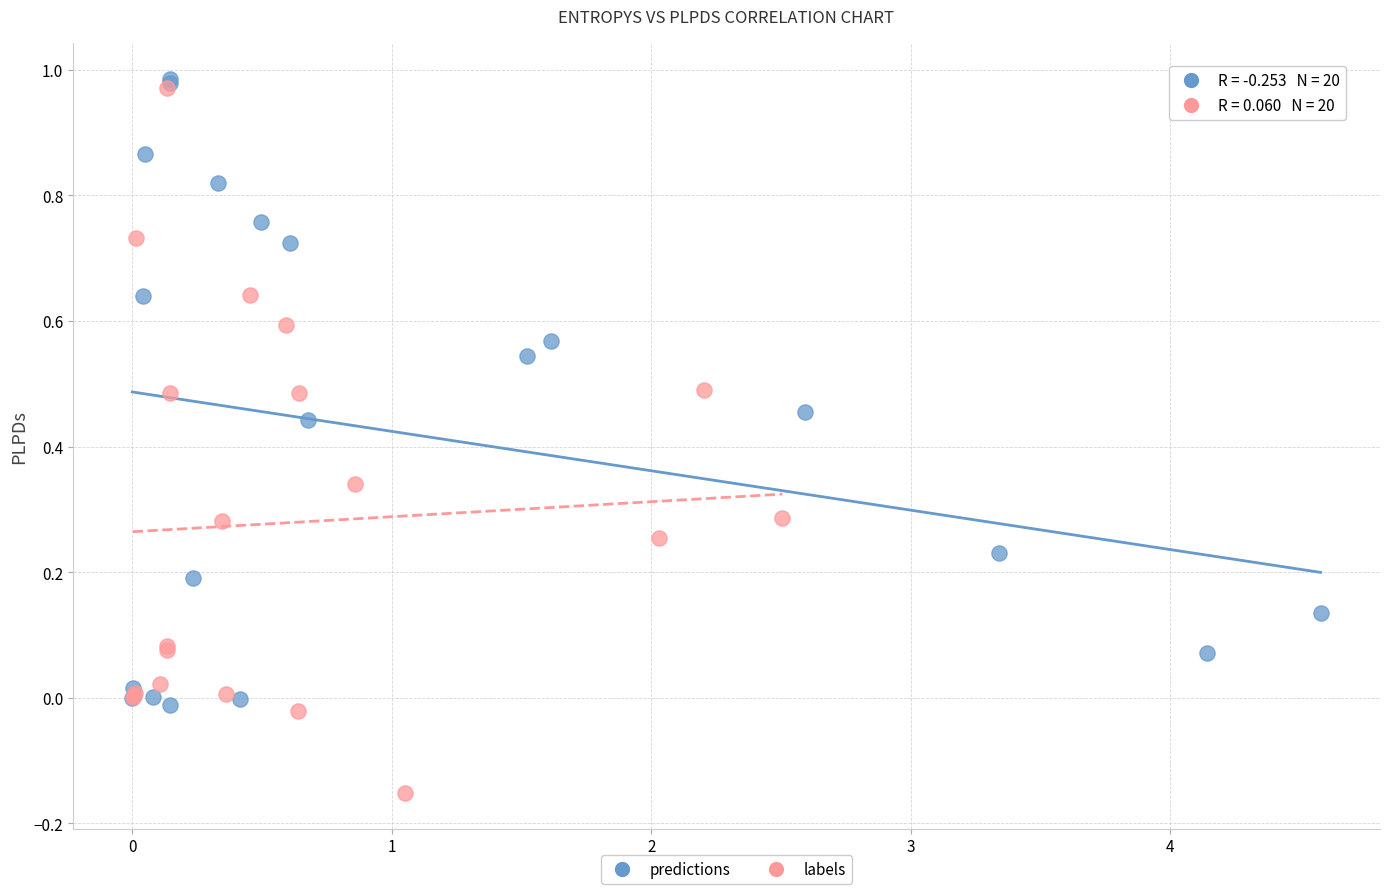

What are all the series names shown in the legend?

predictions, labels